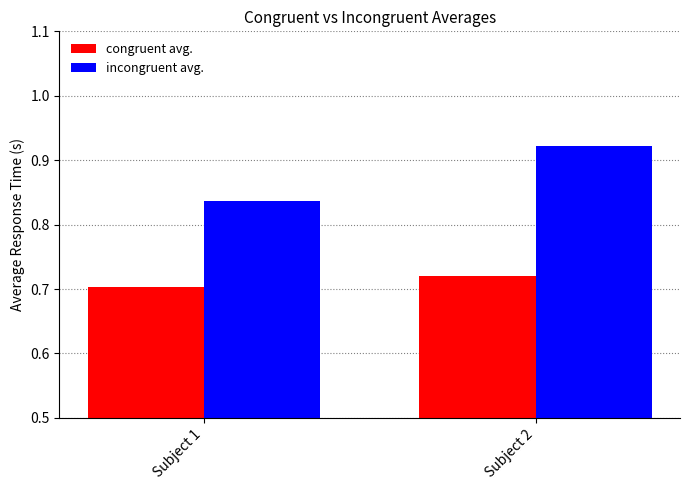

How many bars are there in total?

4